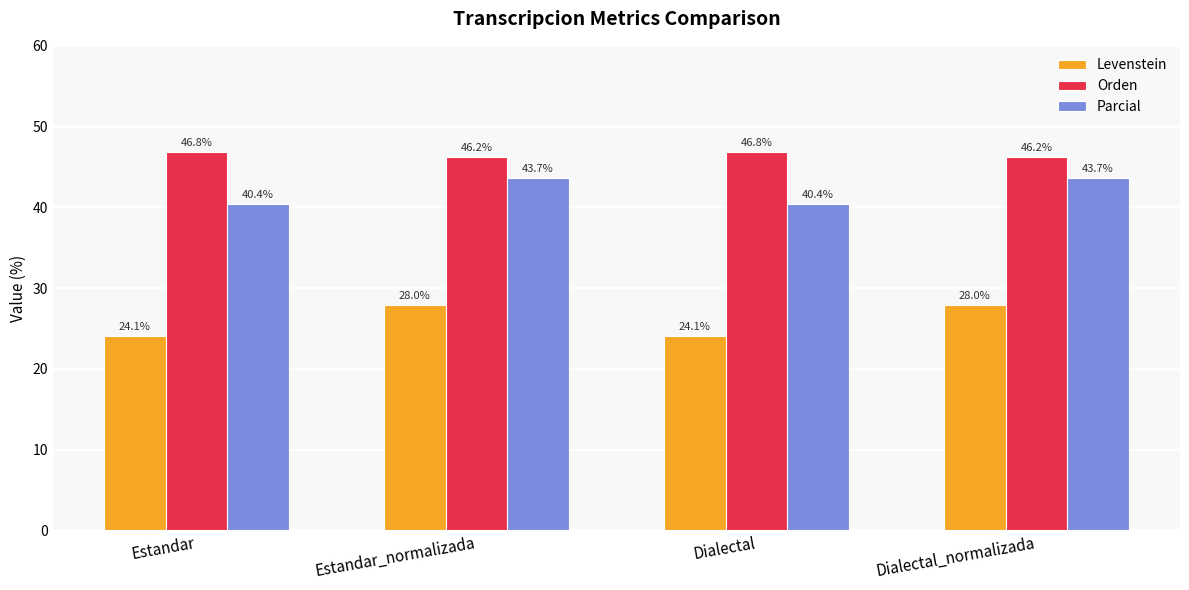

How many bars are there in total?

12